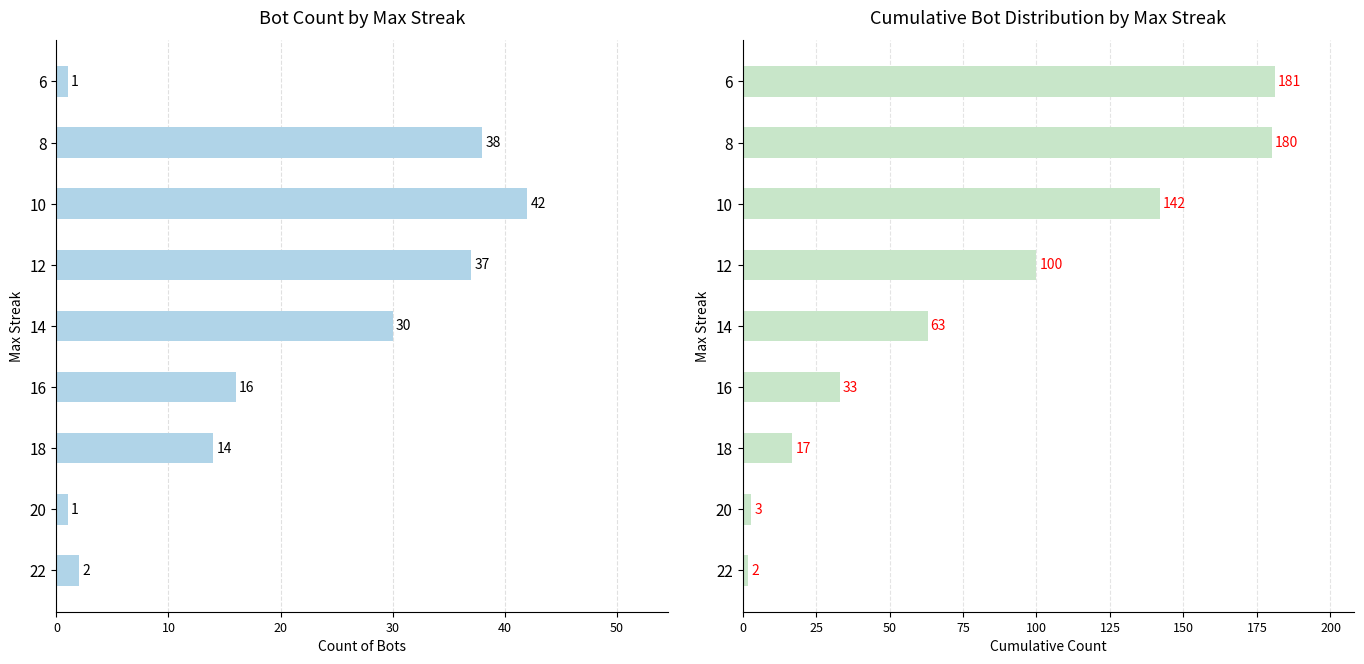

Between 22 and 8, which is larger?

8